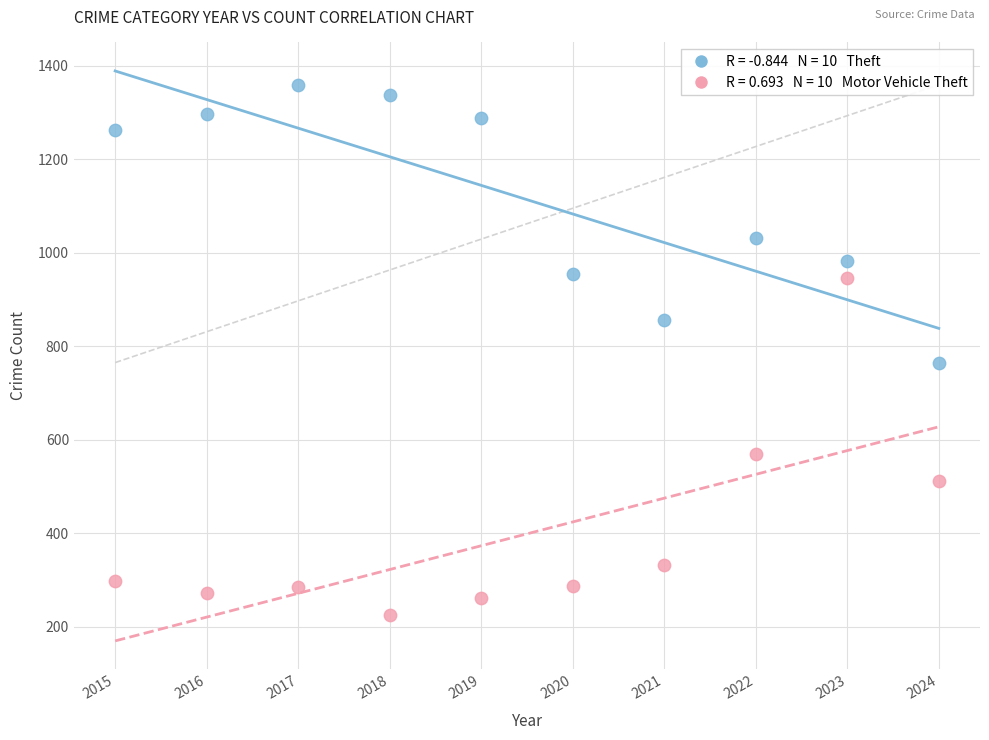

Across all data points, what is the range of Y values (max minus min)?

1134